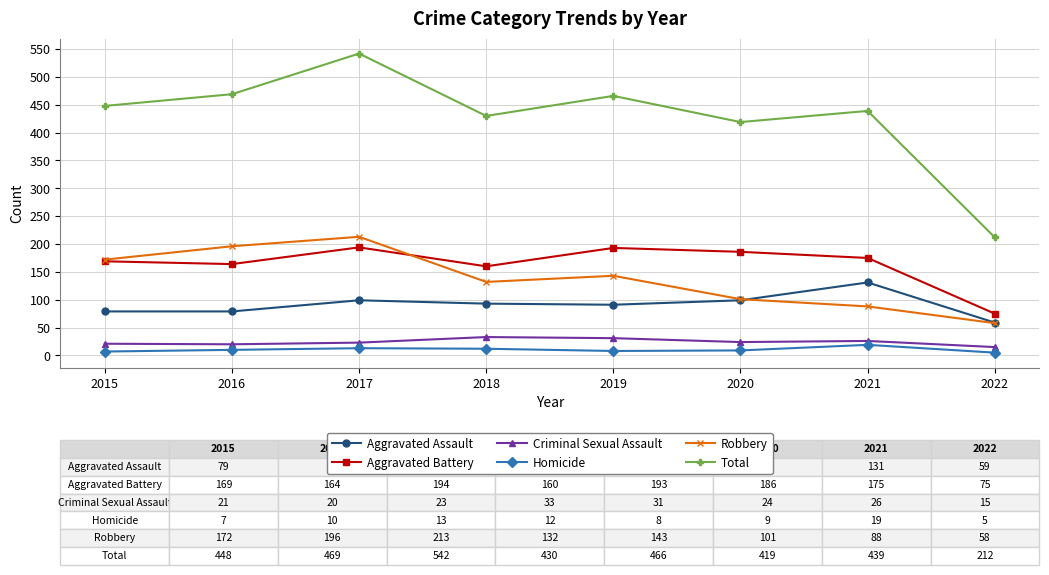

What is the value of the Criminal Sexual Assault point at the 5th from the left?

31